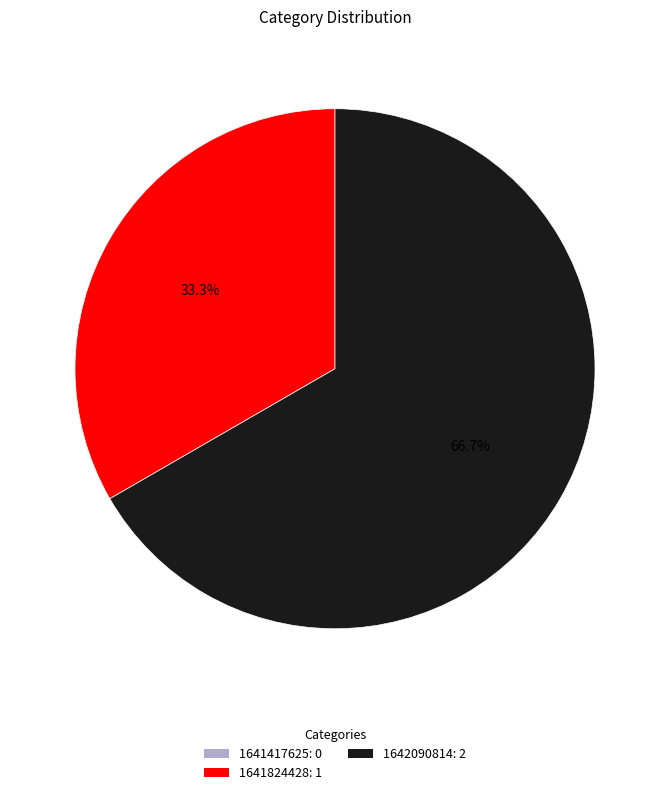

Between 1641824428 and 1642090814, which is larger?

1642090814